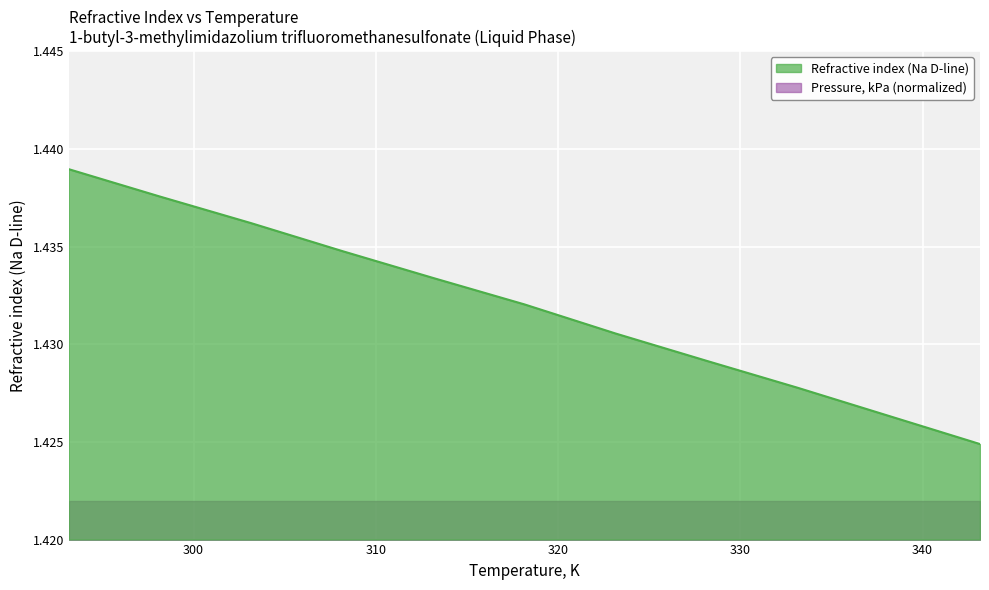

Which has a higher value, 333.15 or 303.15?

303.15